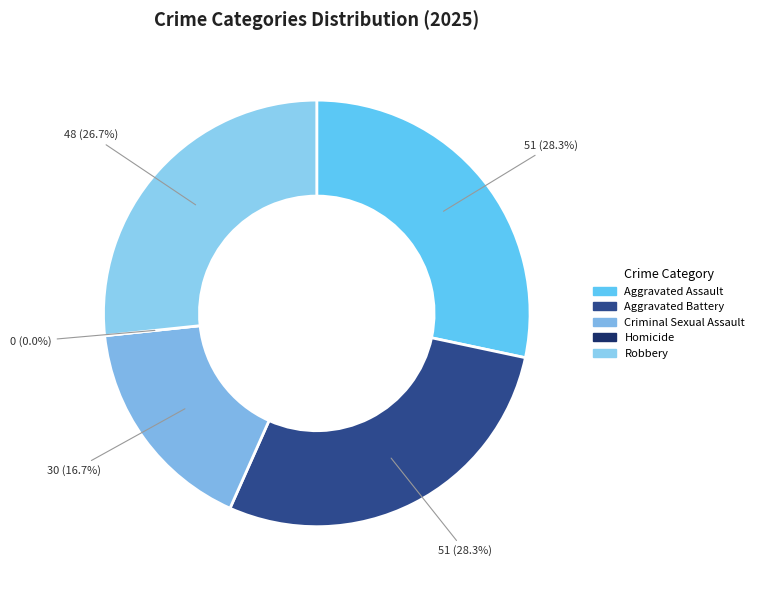

Is Aggravated Assault the majority of the pie?

No